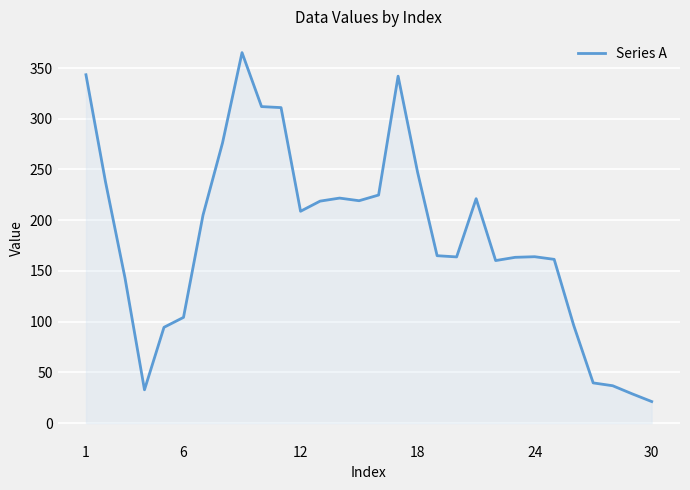

What is the maximum value shown in the chart?

365.2